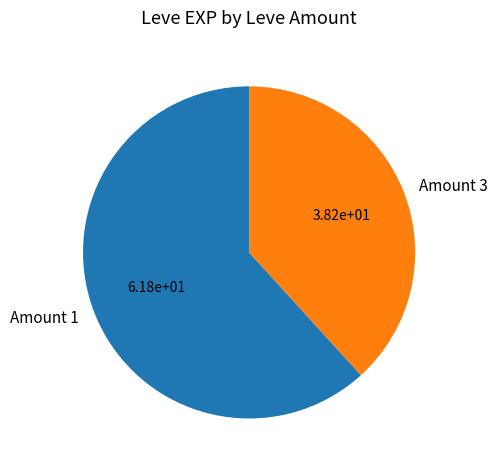

Which category has the smallest portion of the pie?

Amount 3